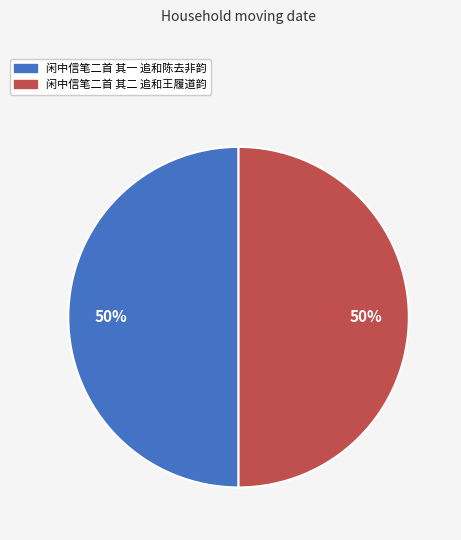

How many slices are in this pie chart?

2